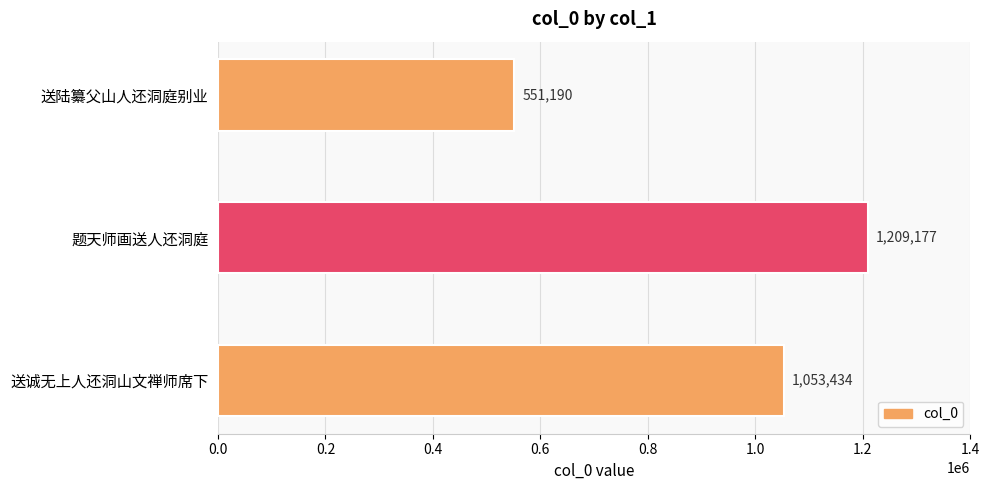

What value does the data have at 送诚无上人还洞山文禅师席下, to the nearest 100?

1053400